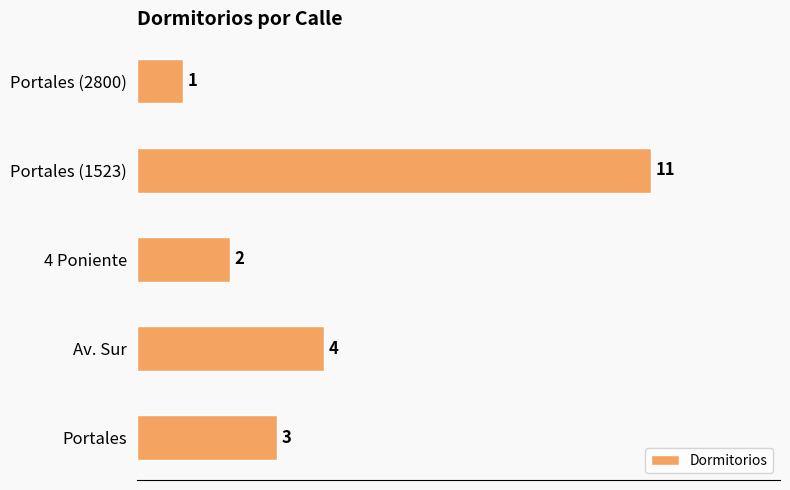

The value at Portales is 4. True or false?

False